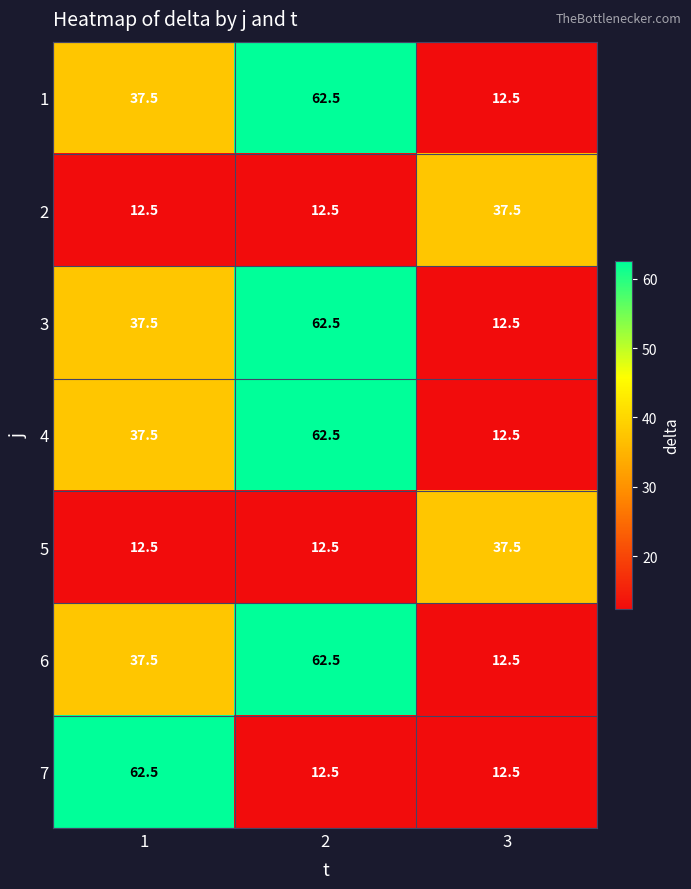

What is the sum of all 2 values?

62.5